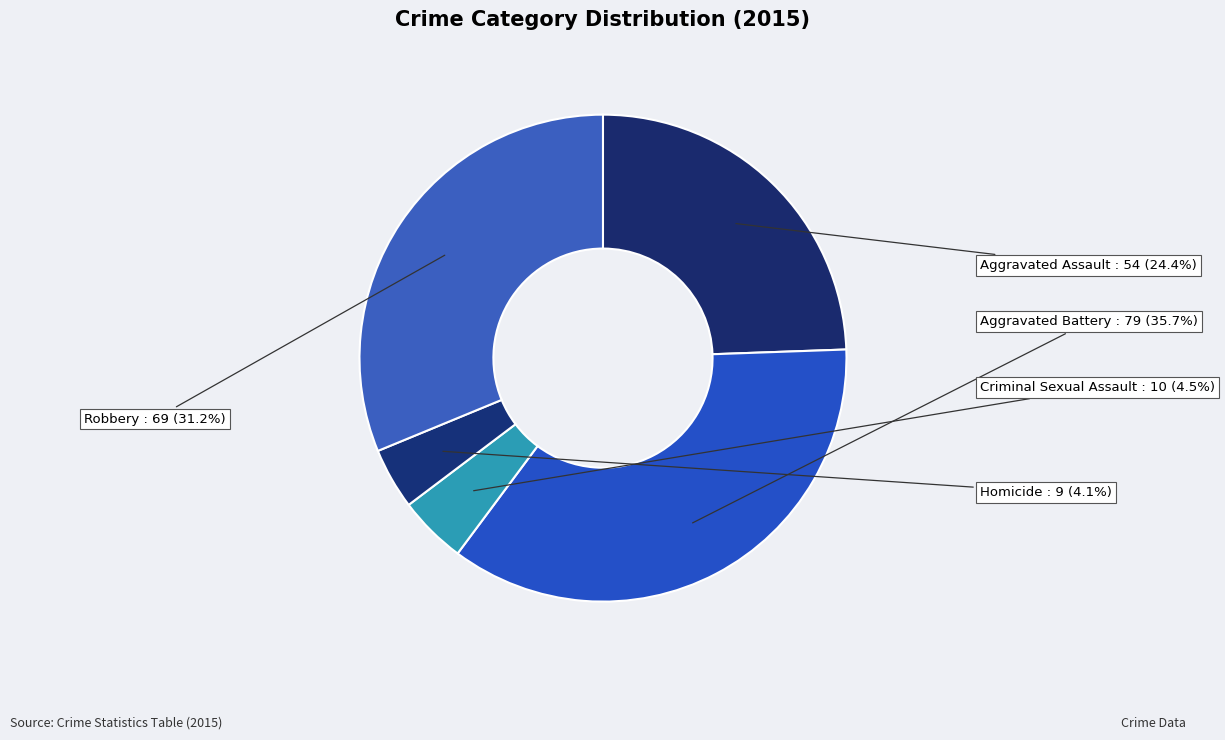

How many slices are in this pie chart?

5